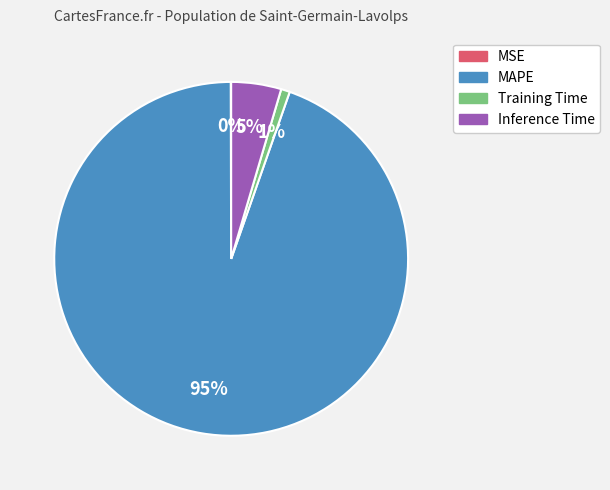

The Training Time slice represents 1% of the pie. True or false?

True